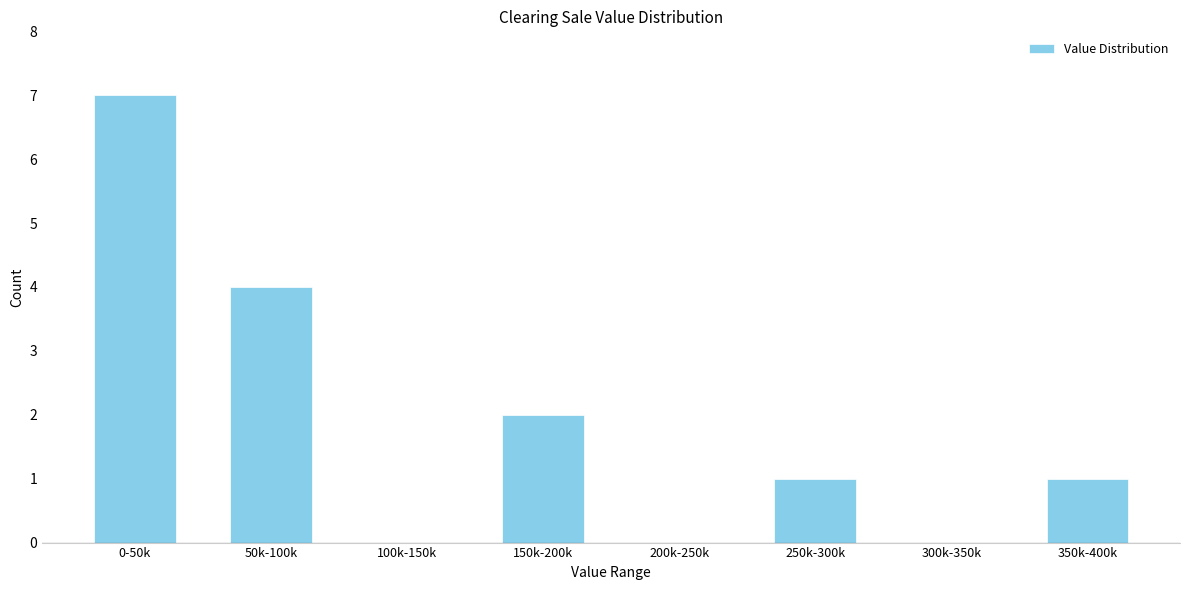

Reading right to left, transcribe all the data shown in this chart.

350k-400k=1	300k-350k=0	250k-300k=1	200k-250k=0	150k-200k=2	100k-150k=0	50k-100k=4	0-50k=7